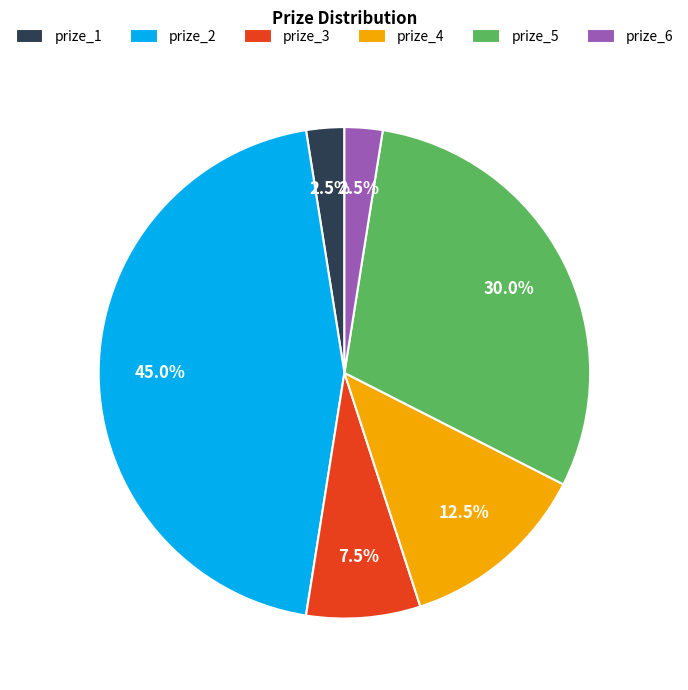

To the nearest percent, what is the difference between the prize_1 and prize_4 slice percentages?

10%